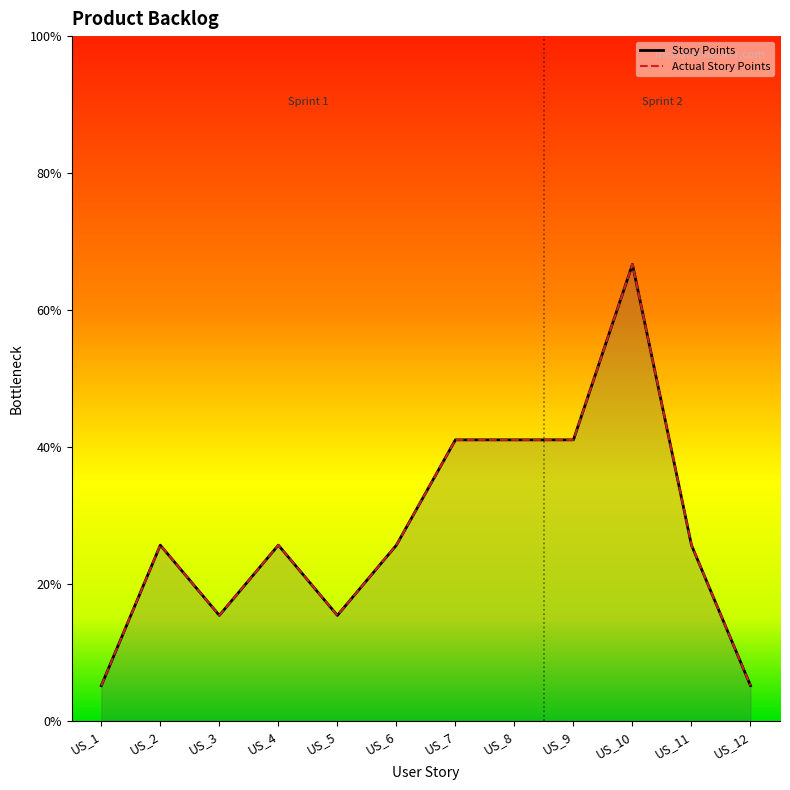

How many lines are shown in the chart?

2